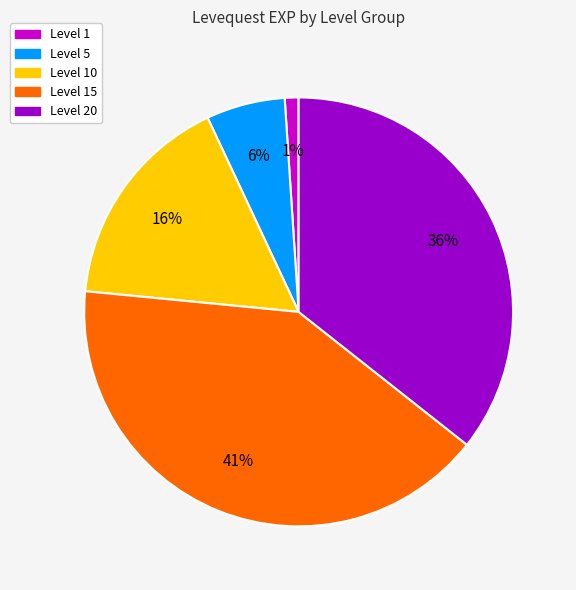

True or false: Level 10 accounts for 27% of the total.

False